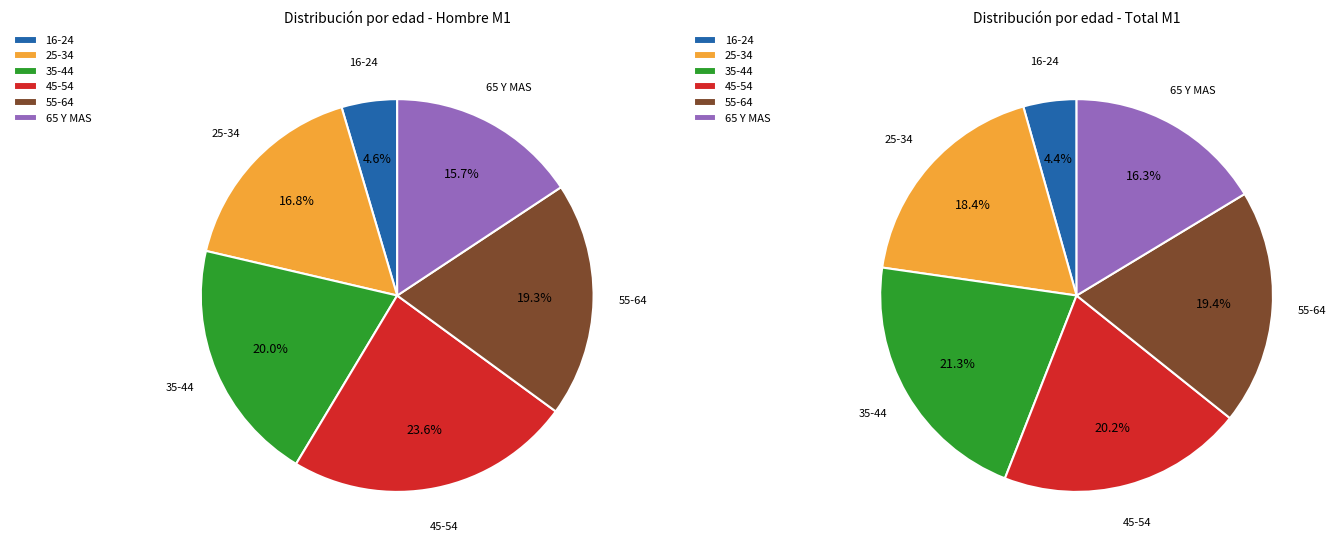

The 25-34 slice represents 27% of the pie. True or false?

False